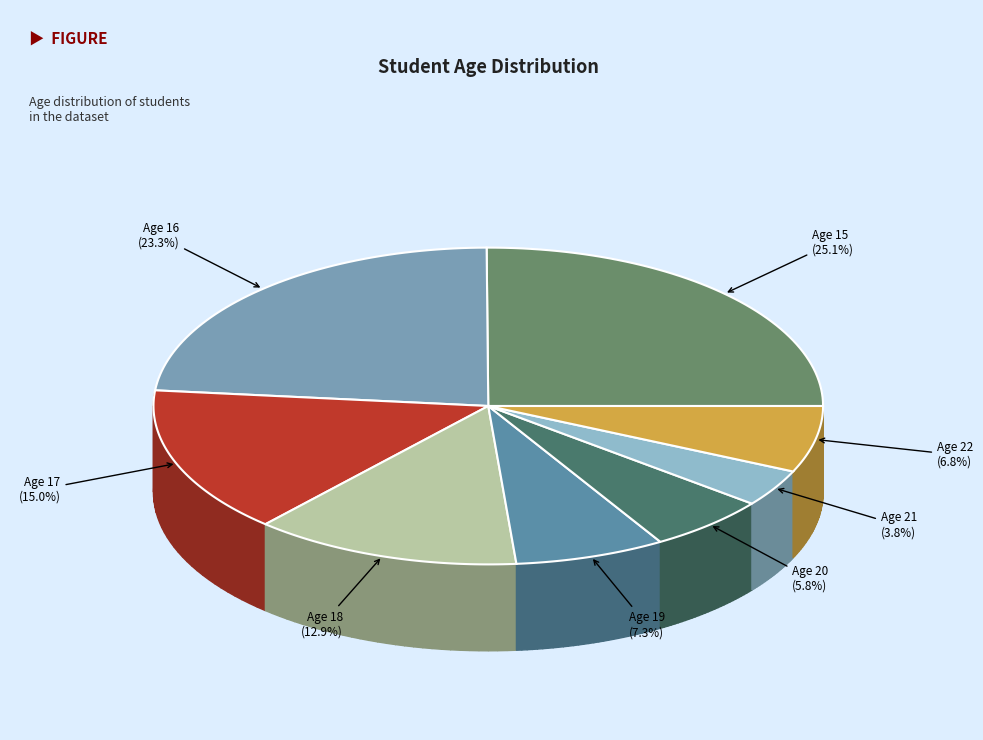

Rank the categories by value from highest to lowest.

15, 16, 17, 18, 19, 22, 20, 21